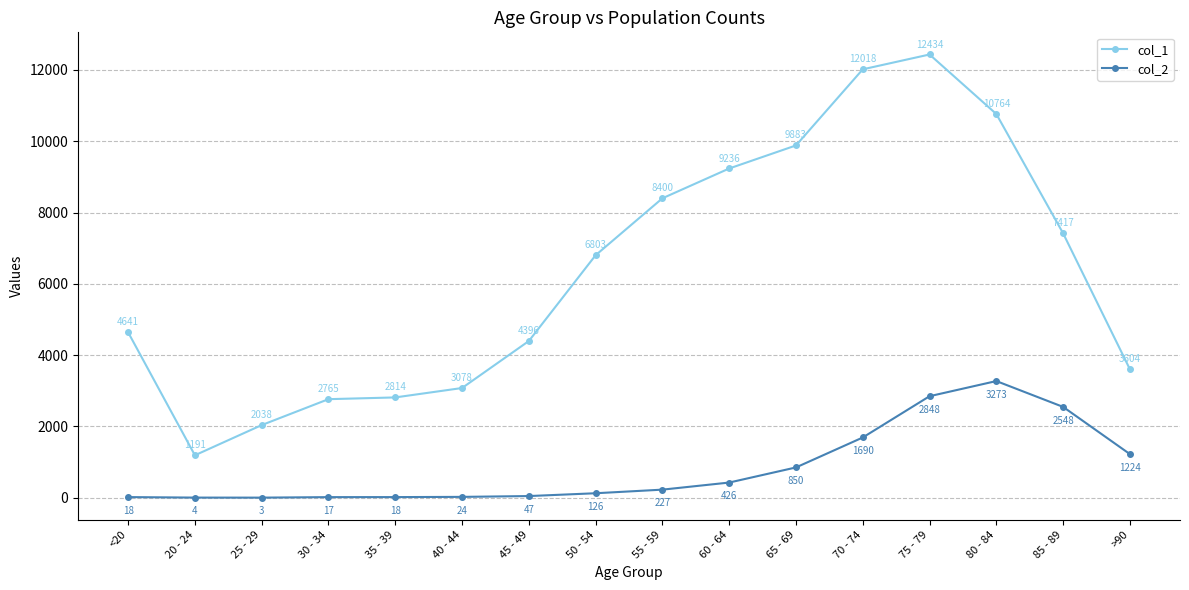

What is the approximate value of col_2 at 25 - 29?

3